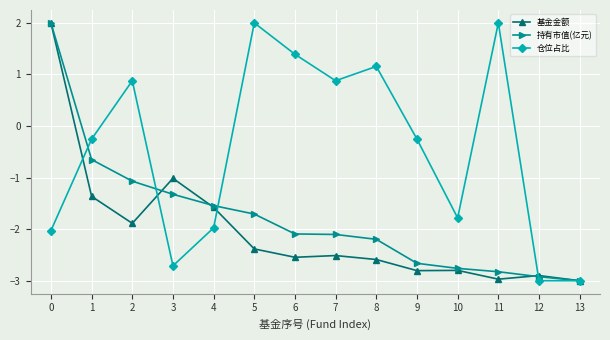

What is the spread (max minus min) of values at 6?

3.9